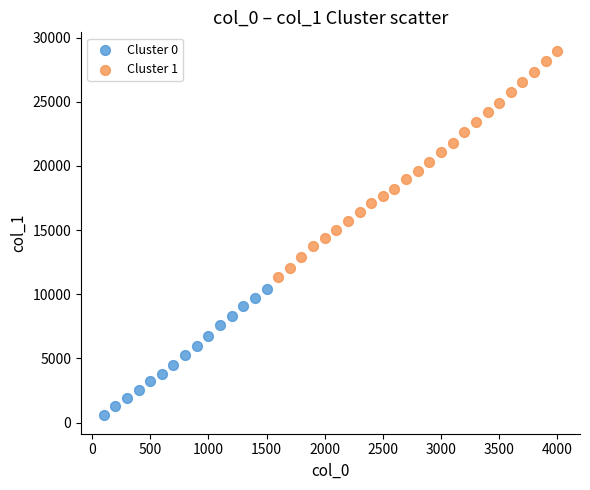

Which series has the widest spread of Y values?

Cluster 1